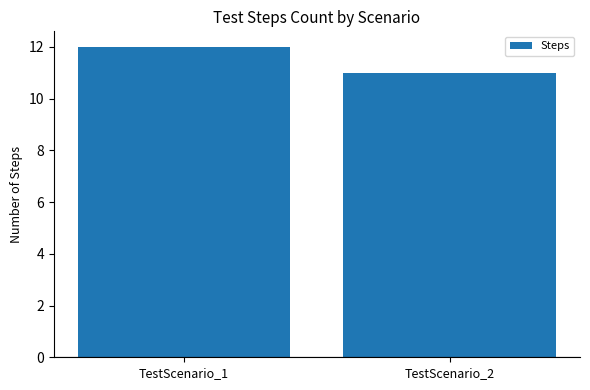

At which label is the value closest to 11?

TestScenario_2